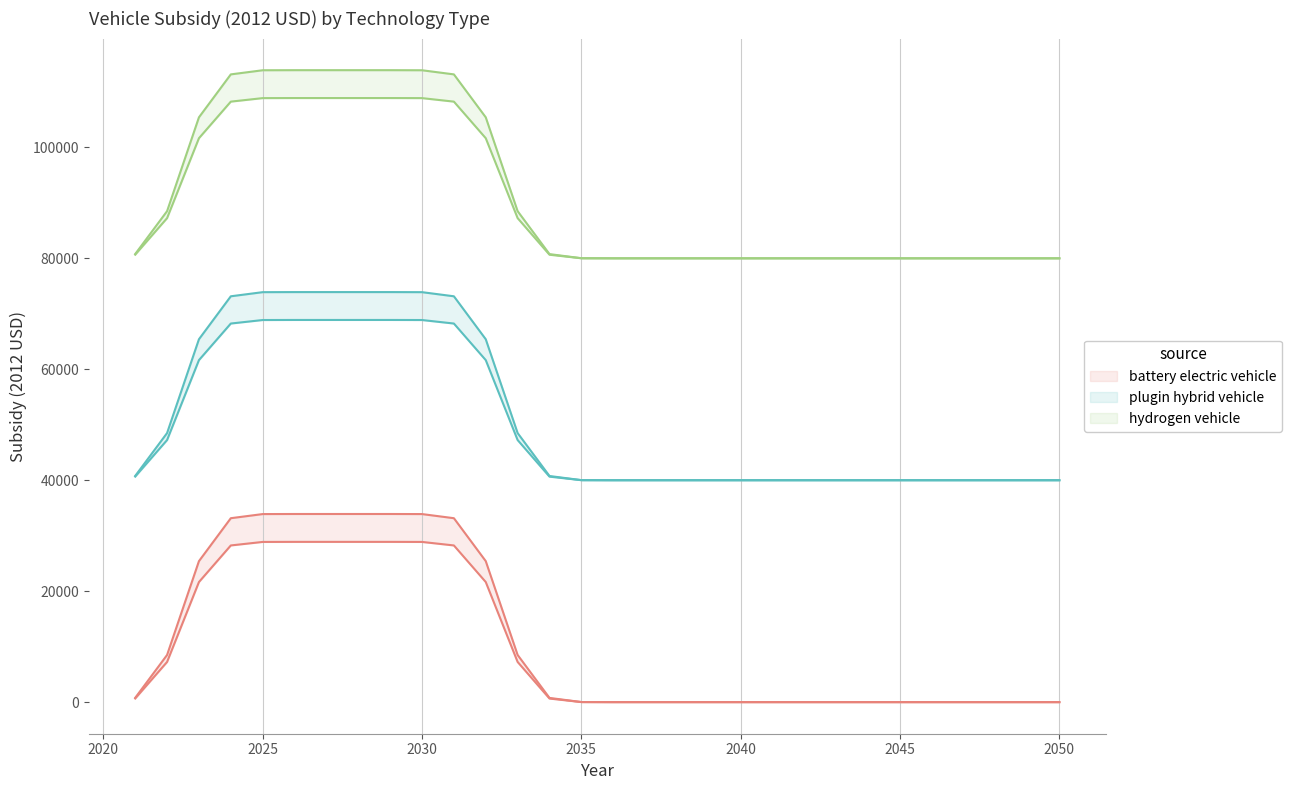

What is the difference between the maximum and minimum values in the battery electric vehicle series?

33912.0